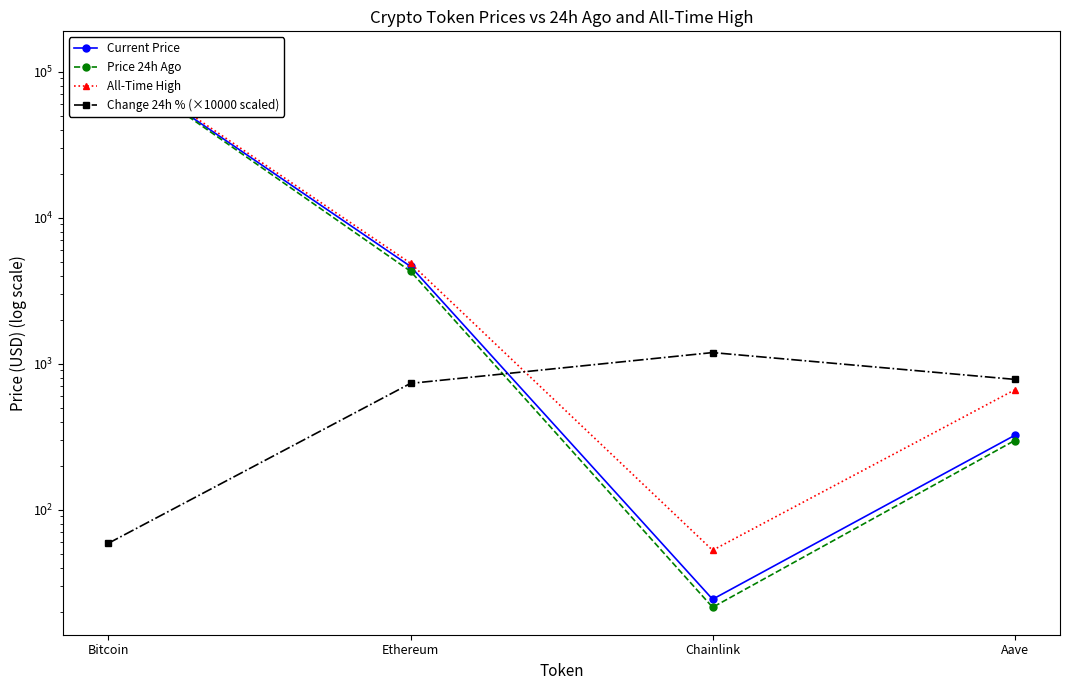

Reading left to right, what are all the values shown in this chart?

Current Price: 119533.0	4638.2	24.3	322.9
Price 24h Ago: 118829.0	4298.1	21.4	297.7
All-Time High: 122838.0	4878.3	52.7	661.7
Change 24h % (×10000 scaled): 58.9	733.2	1191.9	781.0